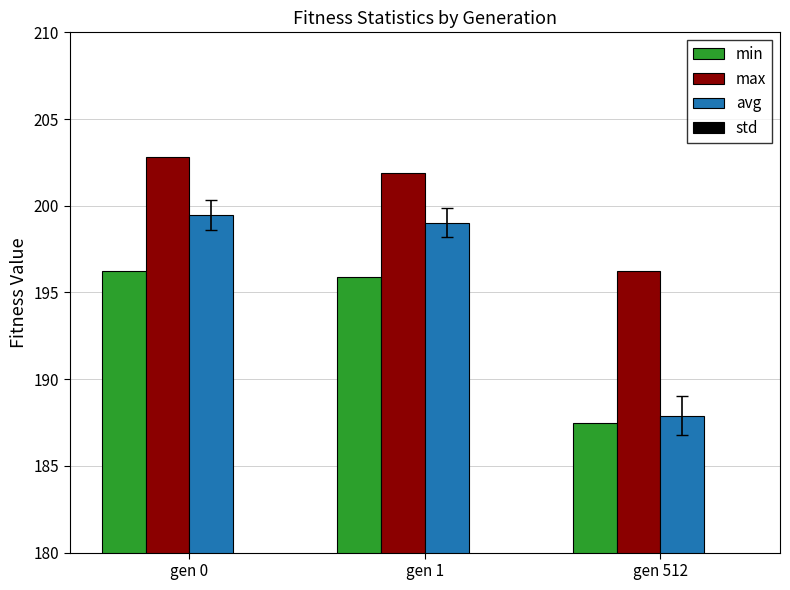

What is the value of the min bar at the 1st from the left?

196.2